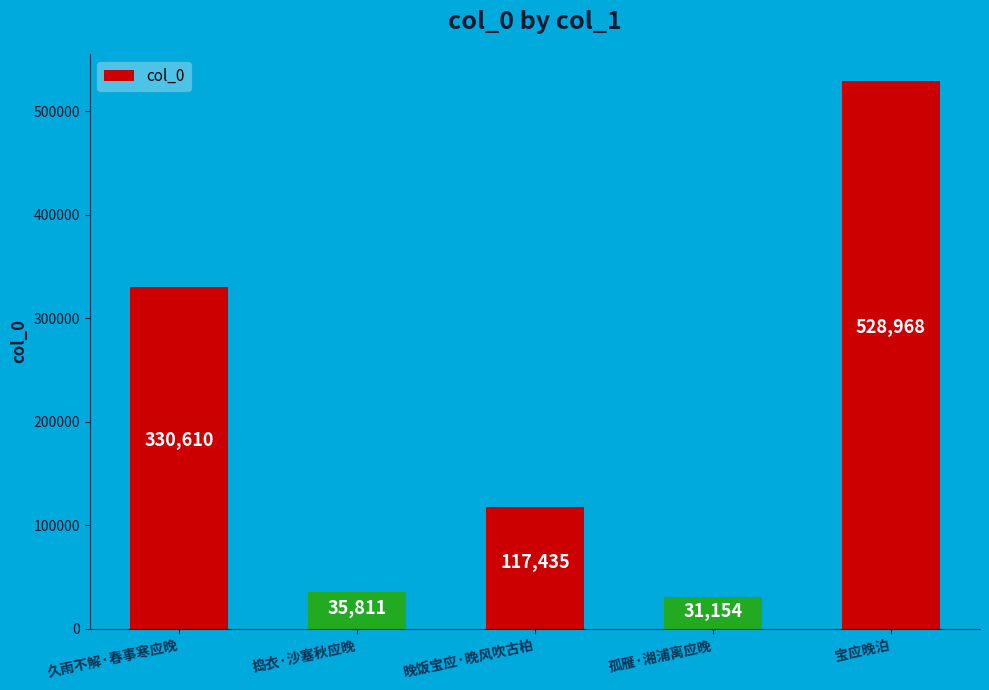

What is the sum of all values?

1043978